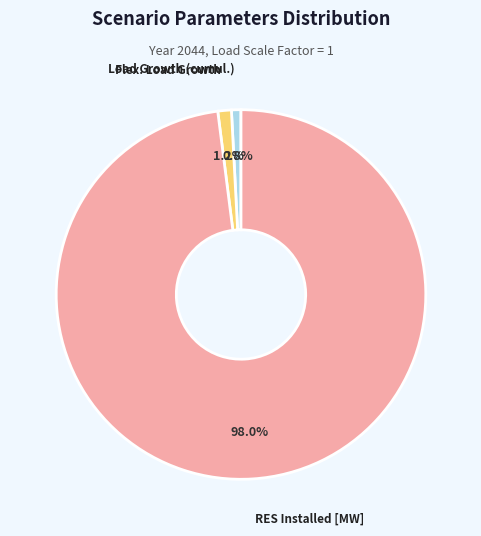

How many segments does this pie chart have?

3